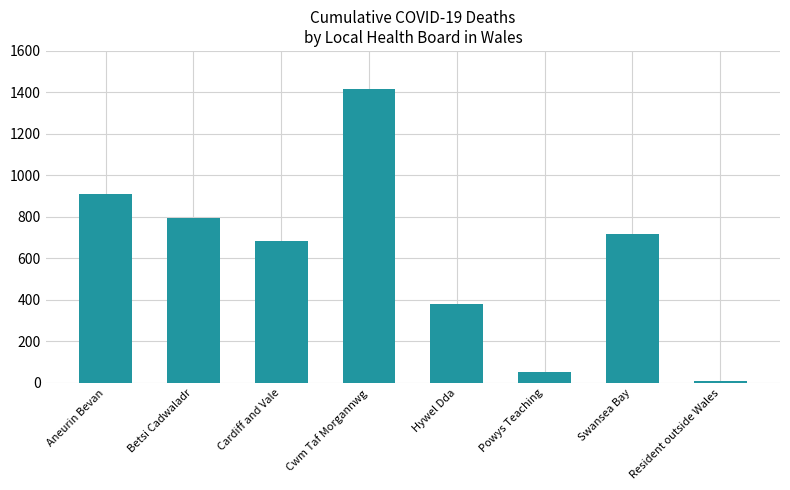

What is the label of the 1st bar from the right?

Resident outside Wales